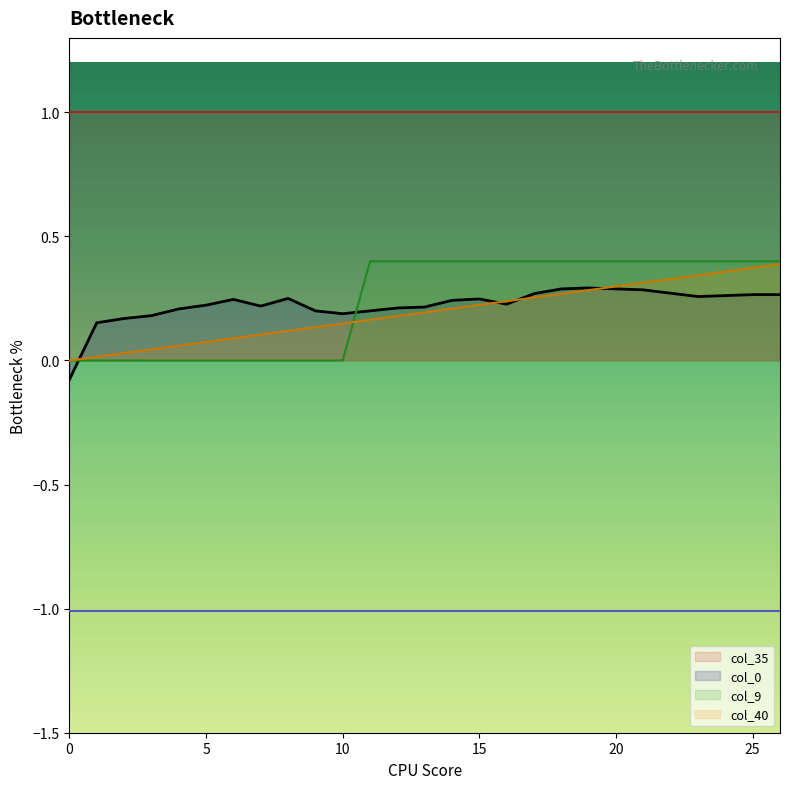

Reading left to right, transcribe all the data shown in this chart.

col_40: 0=0.0	1=0.0	2=0.0	3=0.0	4=0.1	5=0.1	6=0.1	7=0.1	8=0.1	9=0.1	10=0.1	11=0.2	12=0.2	13=0.2	14=0.2	15=0.2	16=0.2	17=0.3	18=0.3	19=0.3	20=0.3	21=0.3	22=0.3	23=0.3	24=0.4	25=0.4	26=0.4
col_9: 0=0.0	1=0.0	2=0.0	3=0.0	4=0.0	5=0.0	6=0.0	7=0.0	8=0.0	9=0.0	10=0.0	11=0.4	12=0.4	13=0.4	14=0.4	15=0.4	16=0.4	17=0.4	18=0.4	19=0.4	20=0.4	21=0.4	22=0.4	23=0.4	24=0.4	25=0.4	26=0.4
col_0: 0=-0.1	1=0.2	2=0.2	3=0.2	4=0.2	5=0.2	6=0.2	7=0.2	8=0.2	9=0.2	10=0.2	11=0.2	12=0.2	13=0.2	14=0.2	15=0.2	16=0.2	17=0.3	18=0.3	19=0.3	20=0.3	21=0.3	22=0.3	23=0.3	24=0.3	25=0.3	26=0.3